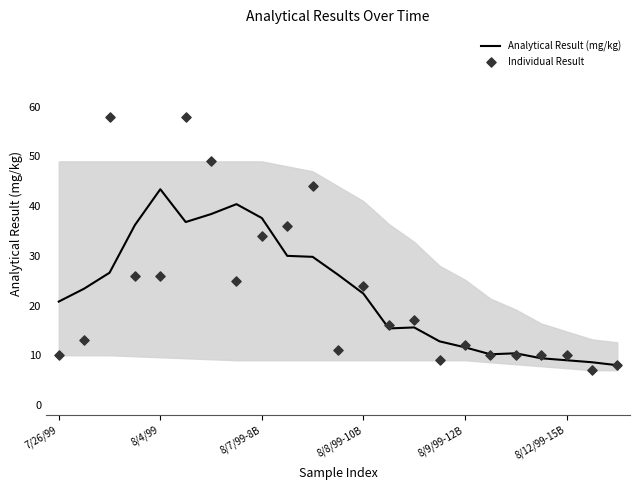

At how many categories does at least one series exceed 35?

9